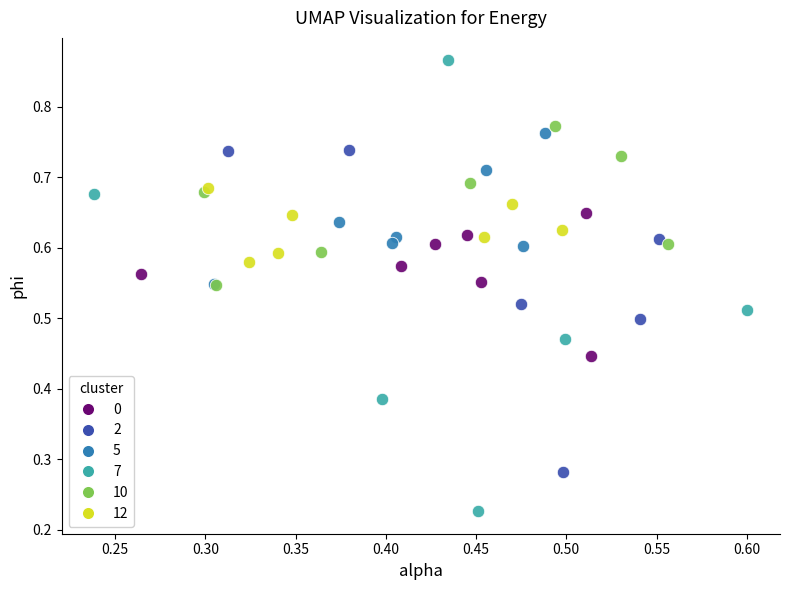

Which series has the widest spread of Y values?

7